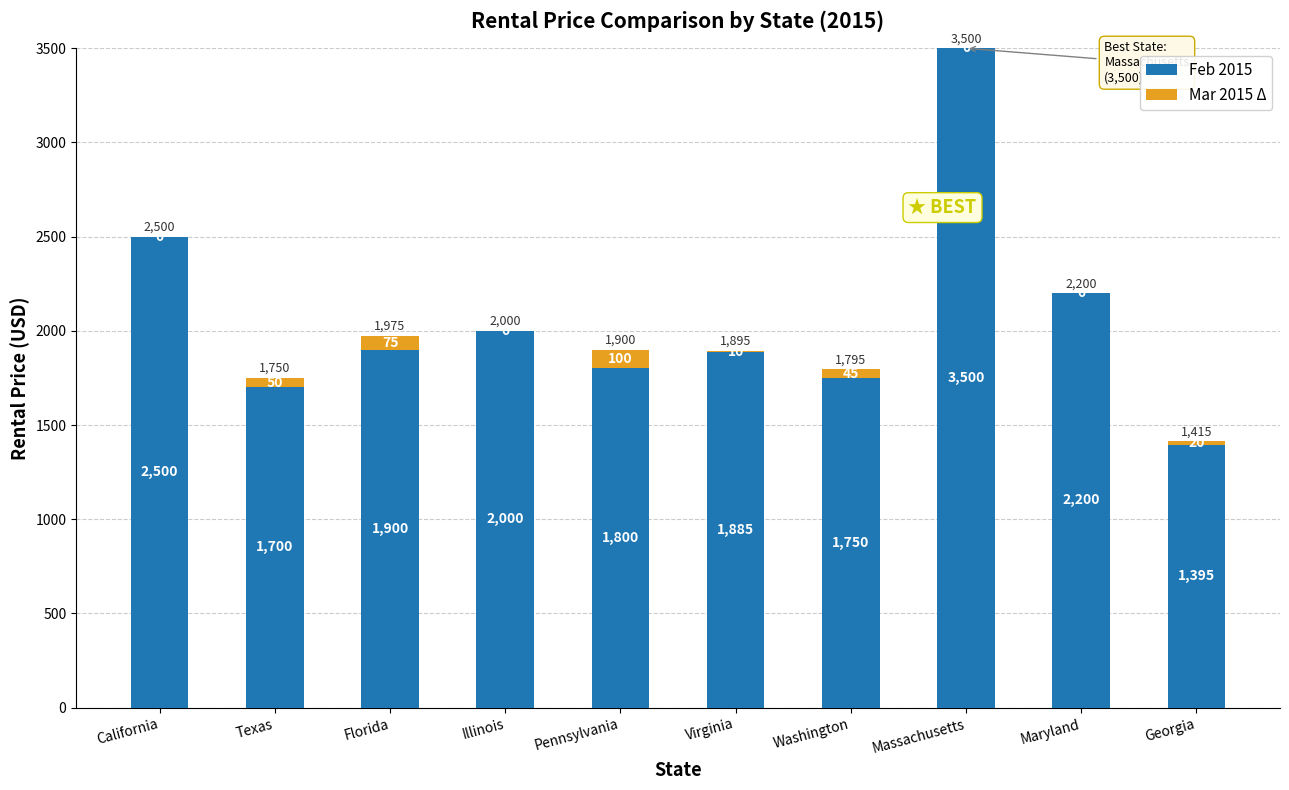

At which label does Feb 2015 reach its peak?

Massachusetts